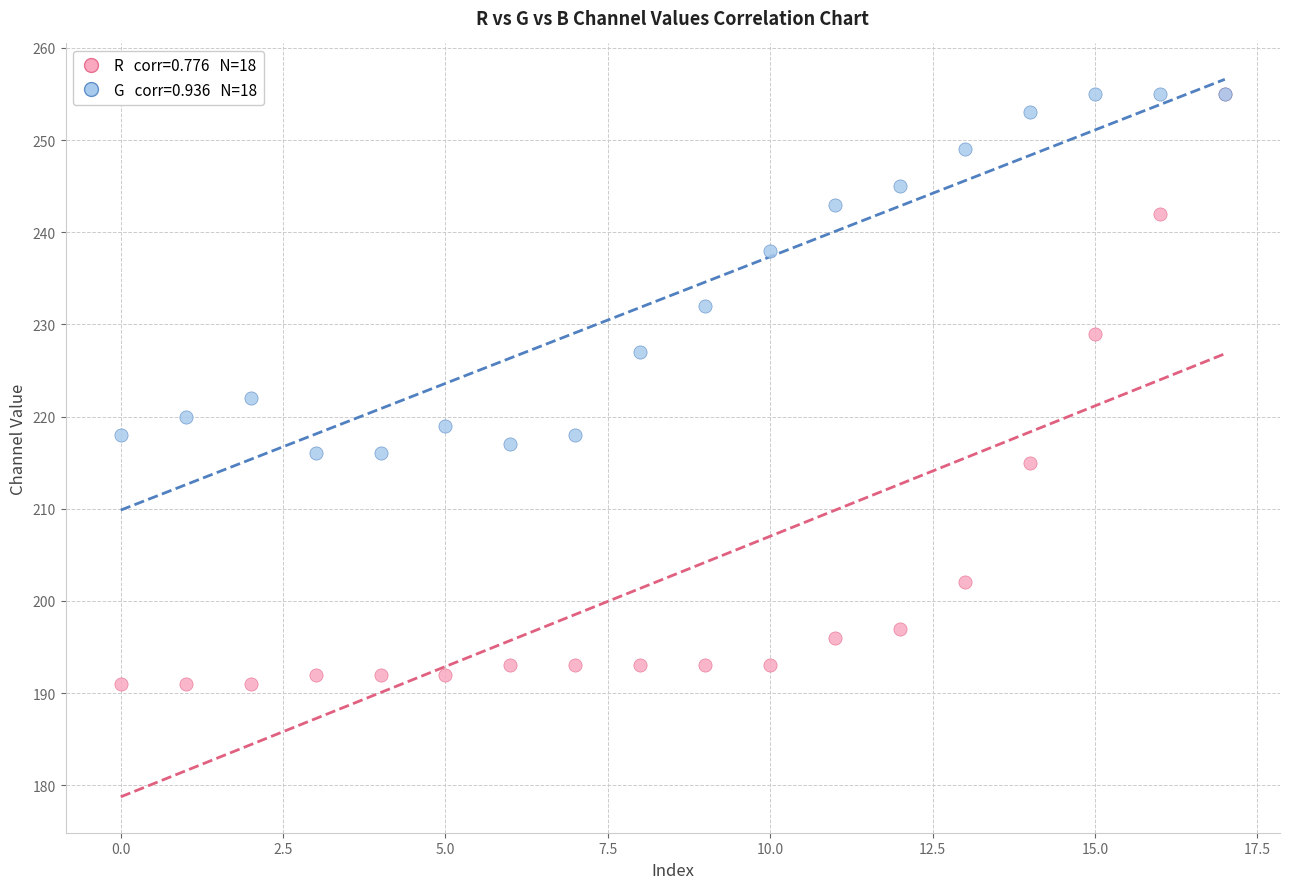

Across all series, what Y value is closest to 223?

222